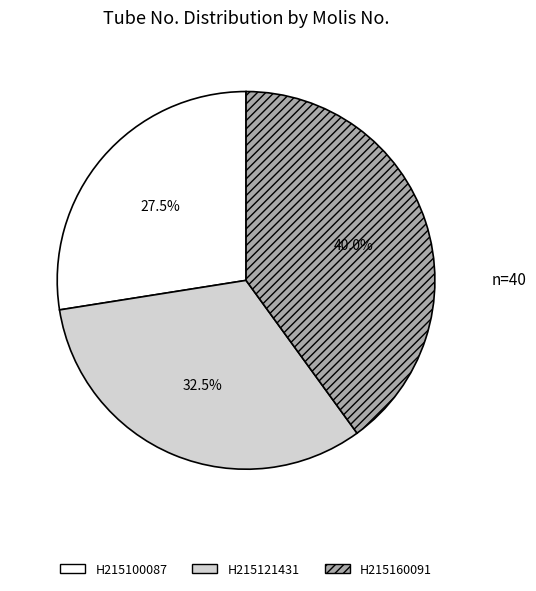

What is the ratio of the value at H215160091 to the value at H215121431?

1.2